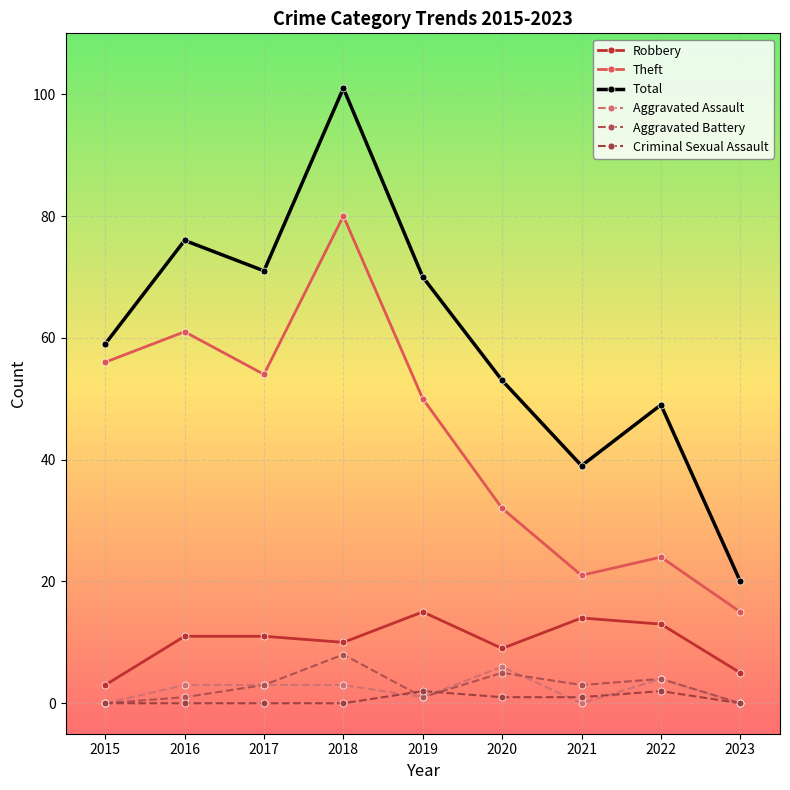

Where is the first local maximum for Total?

2016